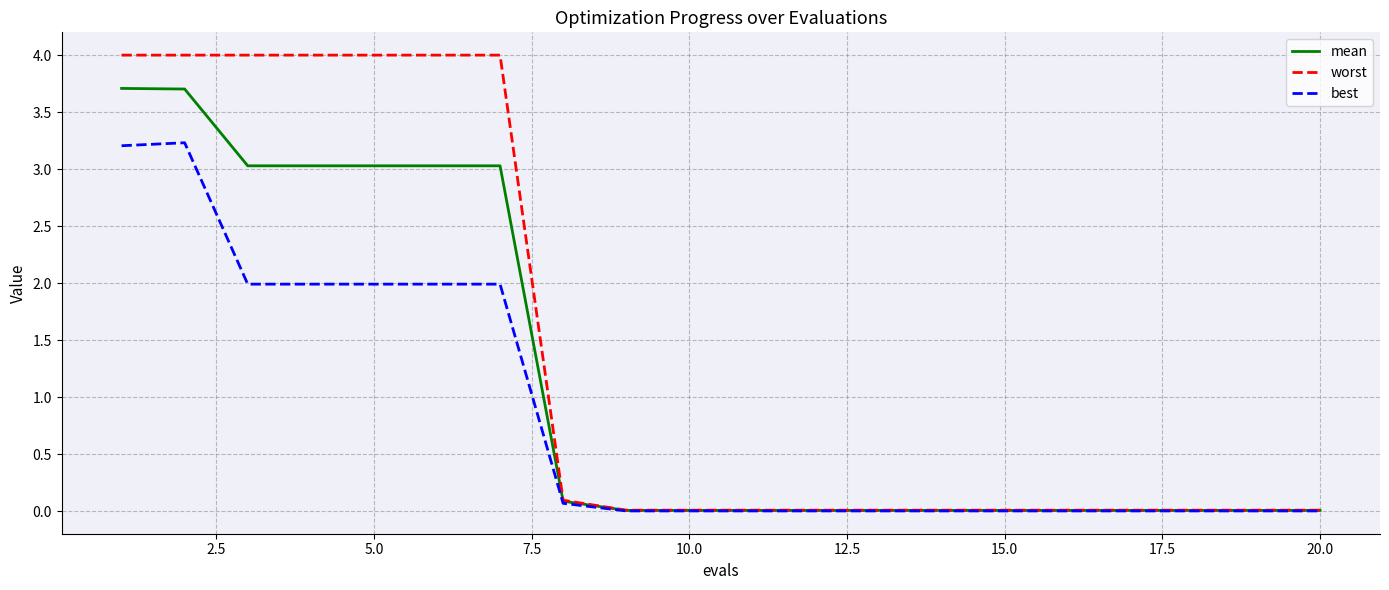

Which series has the widest spread of values?

worst